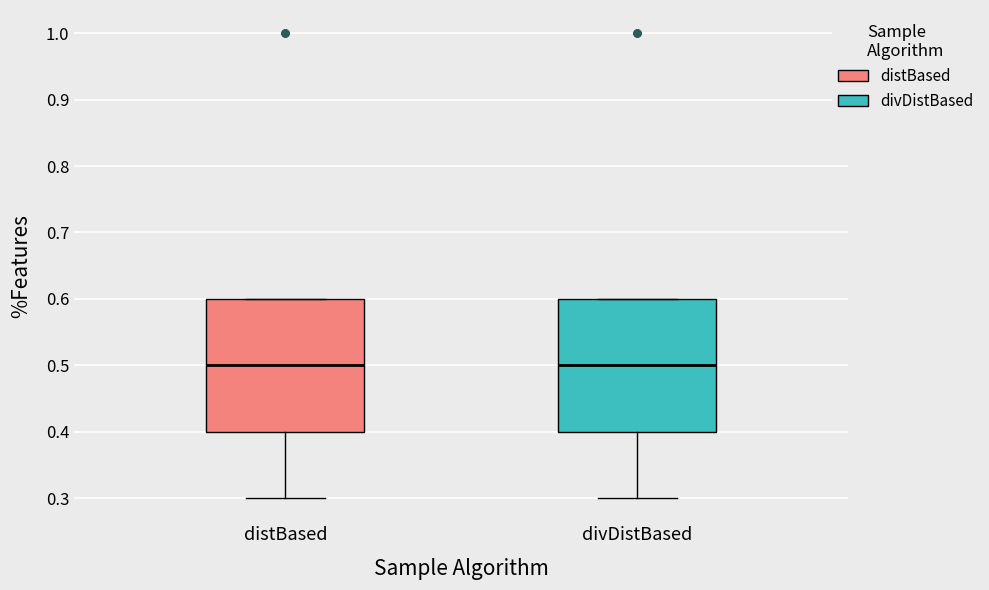

Reading left to right, transcribe this box plot: for each box, give where its median line is, the range the box spans, and where its two whiskers end, as read against the y-axis. The values are not printed on the chart, so give them approximately, as read against the axis.

distBased: median 0.5, box 0.4 to 0.6, whiskers 0.3 to 0.6
divDistBased: median 0.5, box 0.4 to 0.6, whiskers 0.3 to 0.6